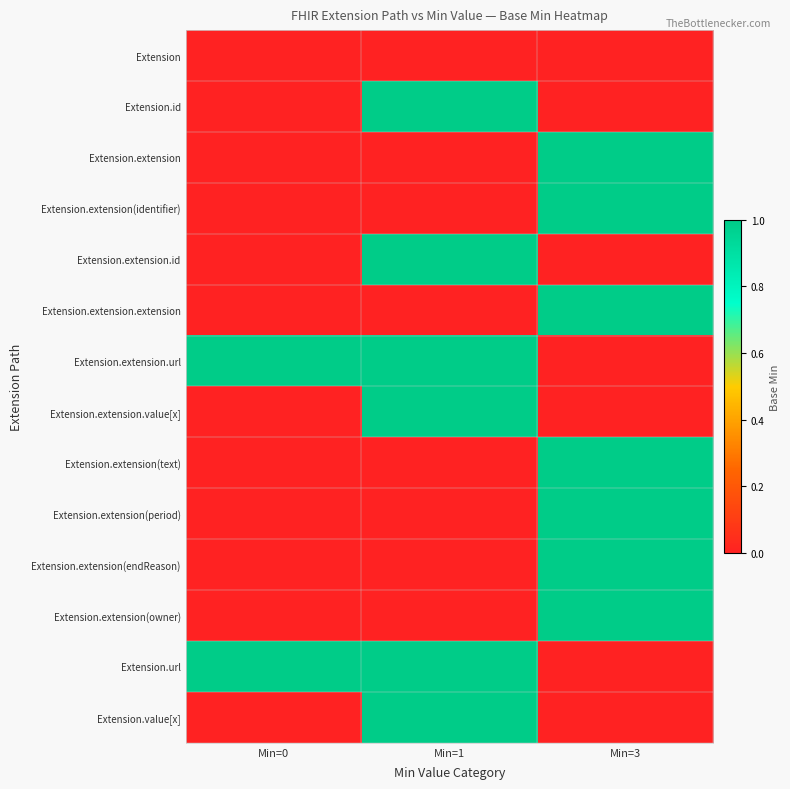

What is the difference between the highest and lowest values at Min=1?

1